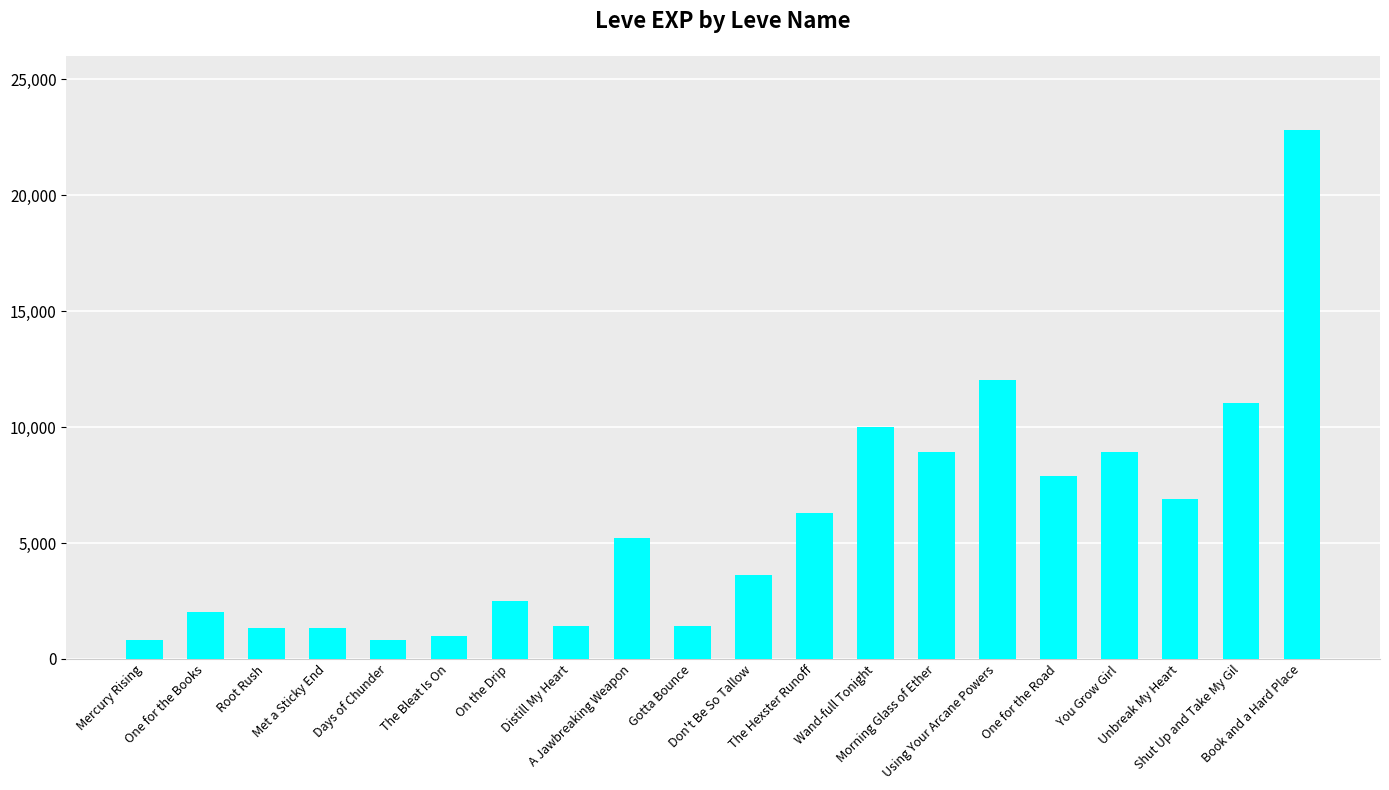

What is the minimum value shown in the chart?

800